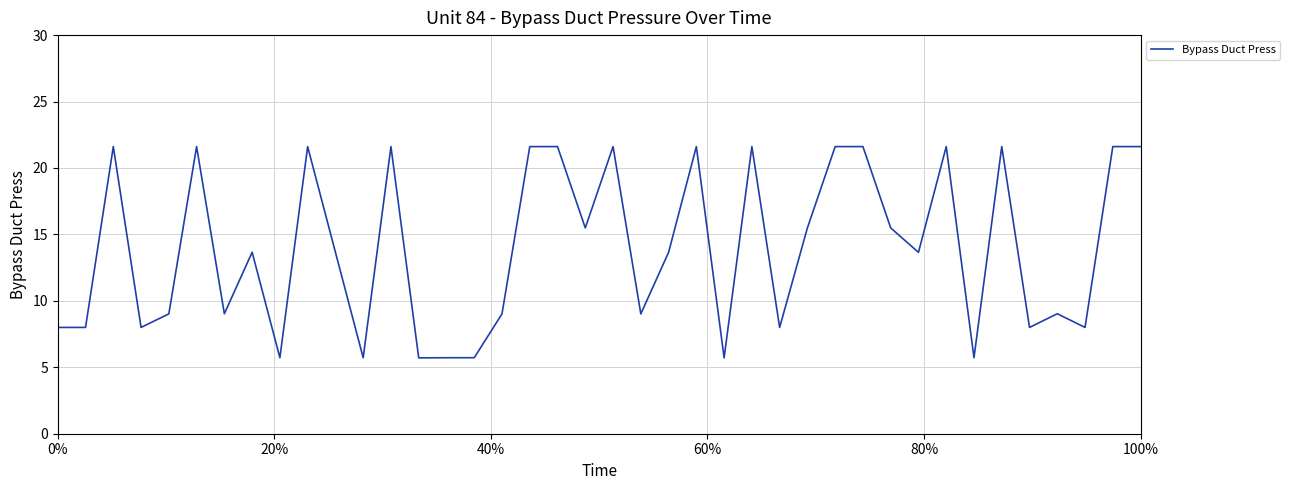

What is the minimum value shown in the chart?

5.7